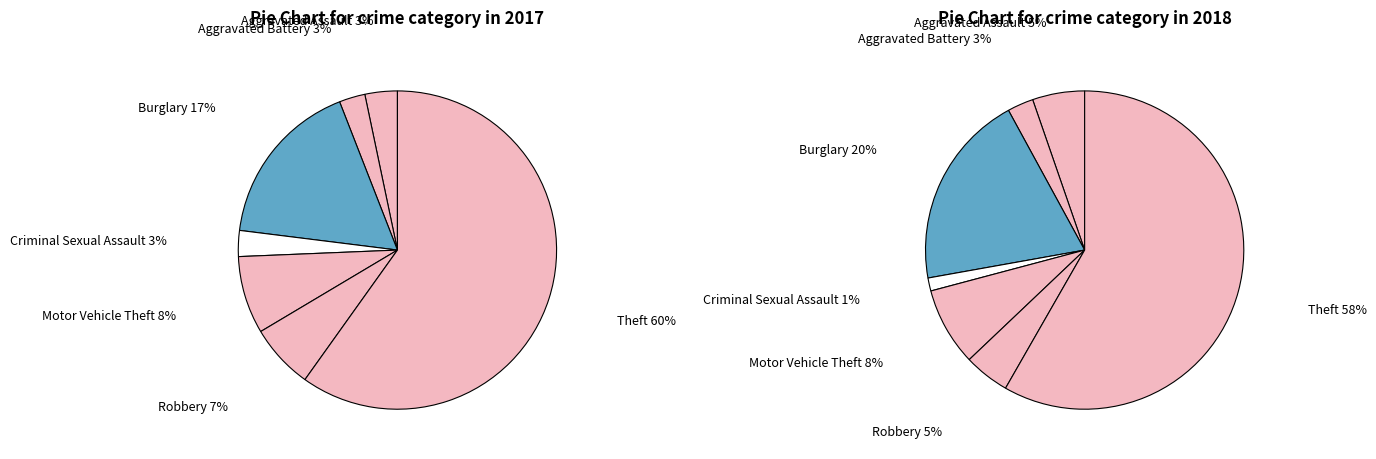

To the nearest percent, what is the difference between the values_2017 and 4 slice percentages?

5%